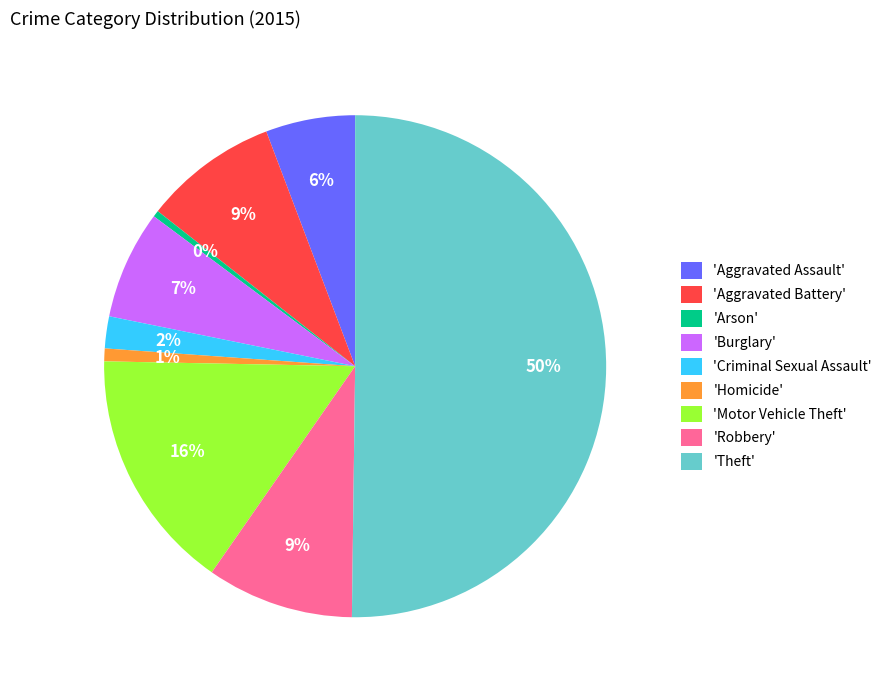

The 'Aggravated Assault' slice represents 6% of the pie. True or false?

True